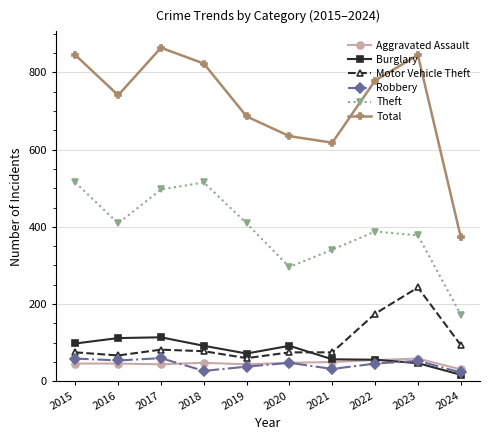

What is the difference between the Motor Vehicle Theft values at 2019 and 2020?

15